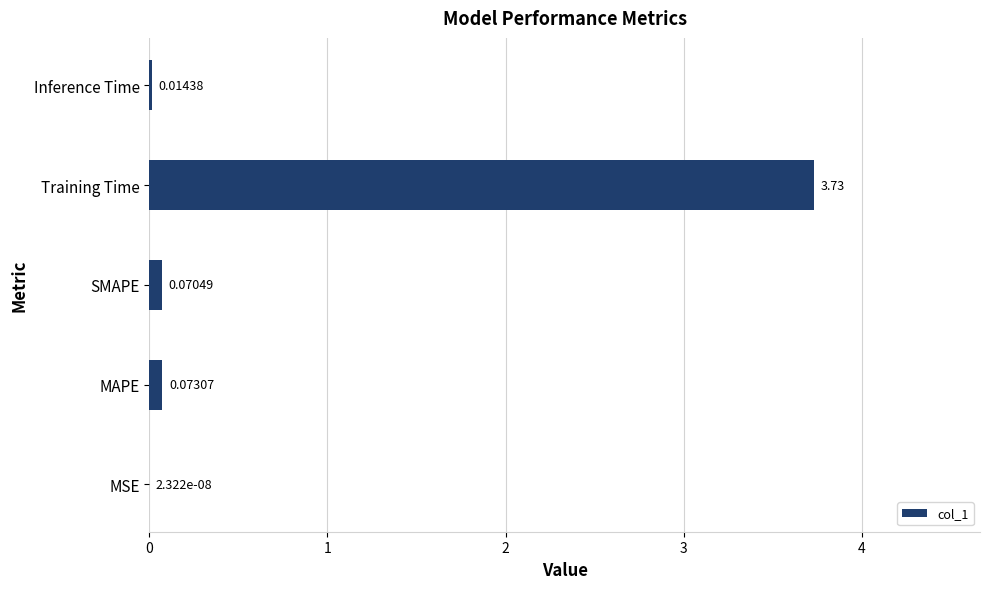

What is the sum of all values?

3.9